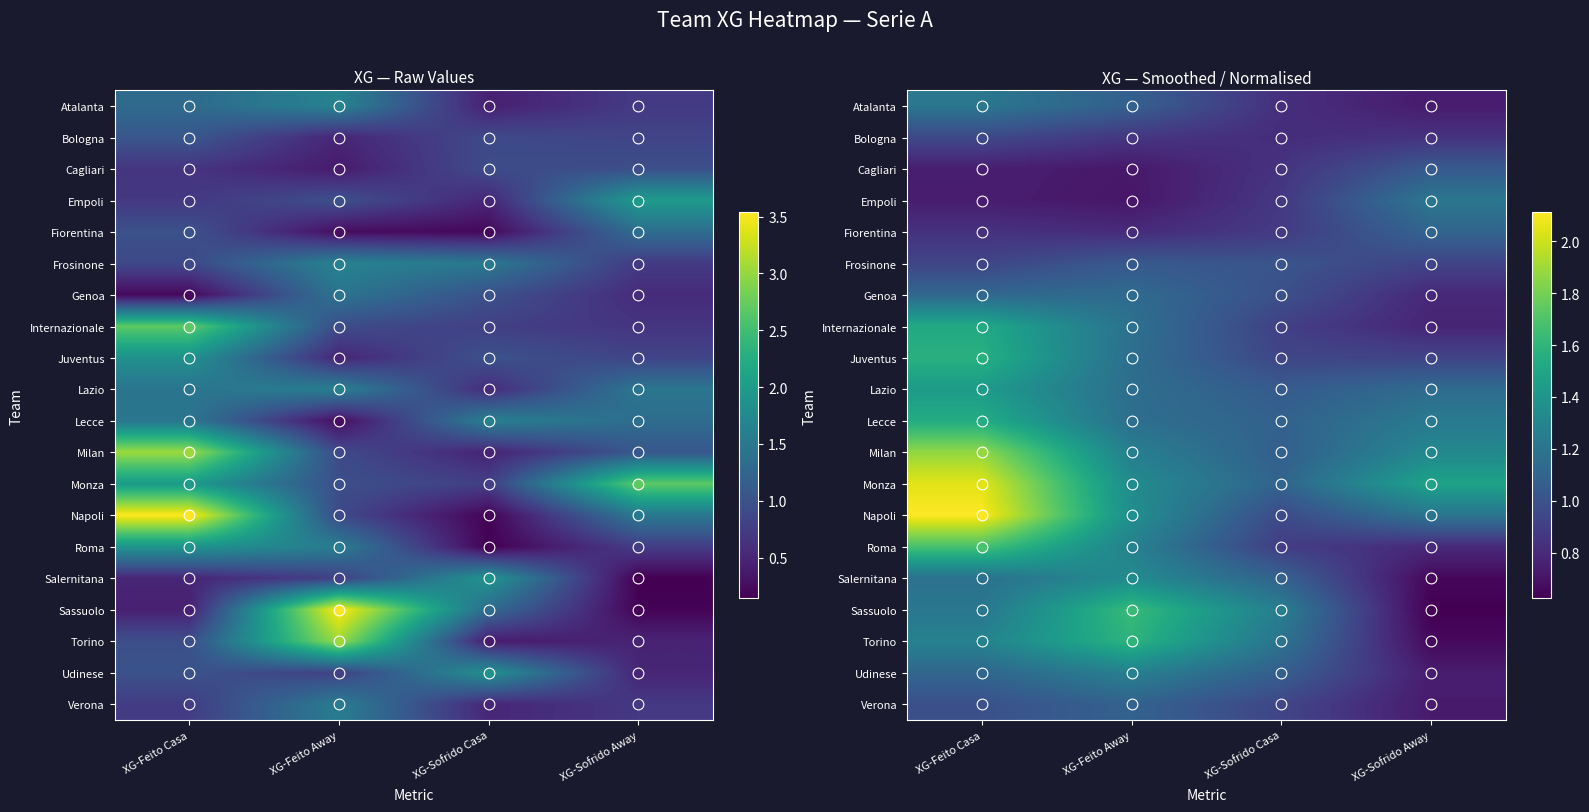

What is the sum of the Sassuolo values at XG-Sofrido Away and XG-Feito Casa?

1.8